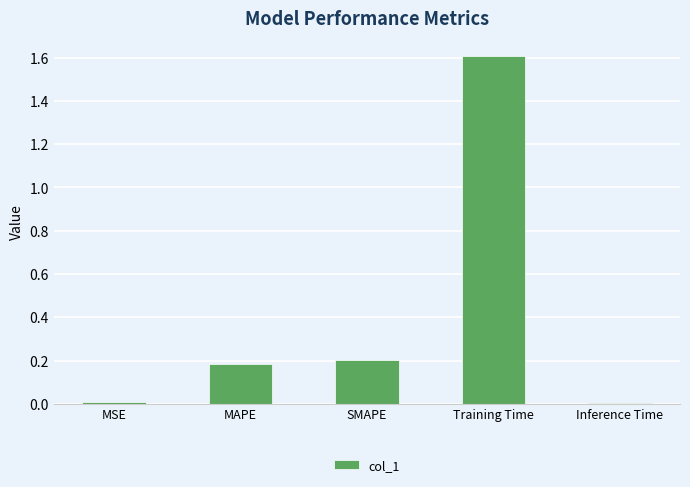

Is it true that the value at MAPE is 0.1?

False